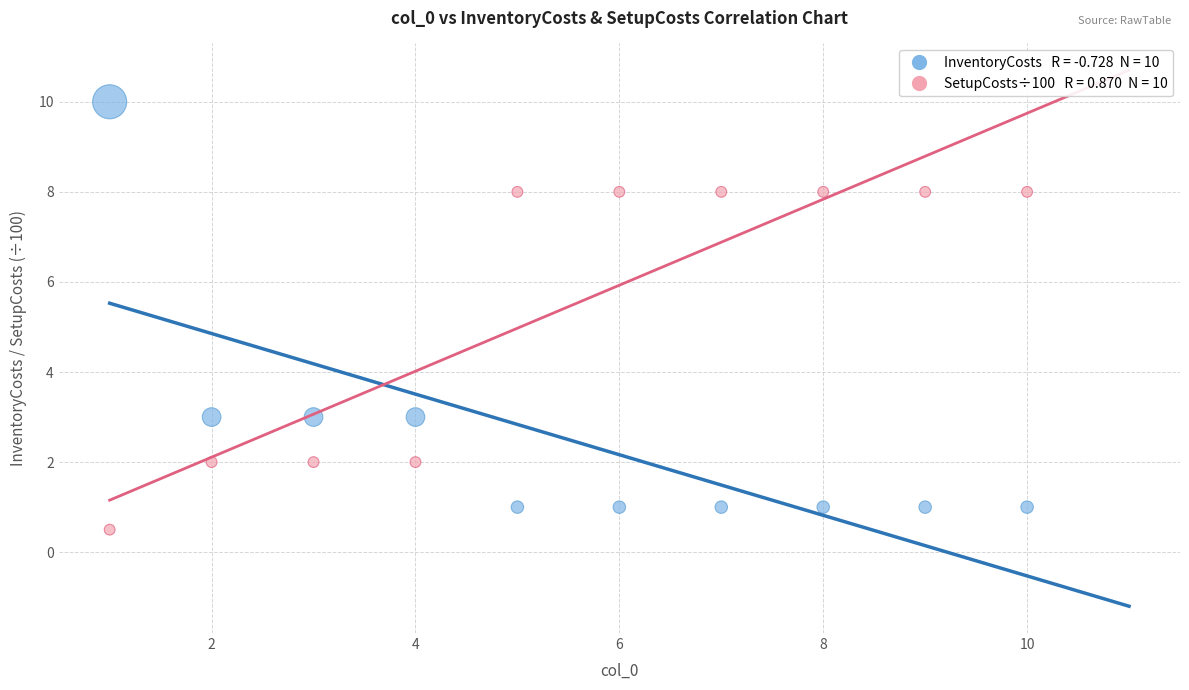

Across all data points, what is the range of Y values (max minus min)?

9.5